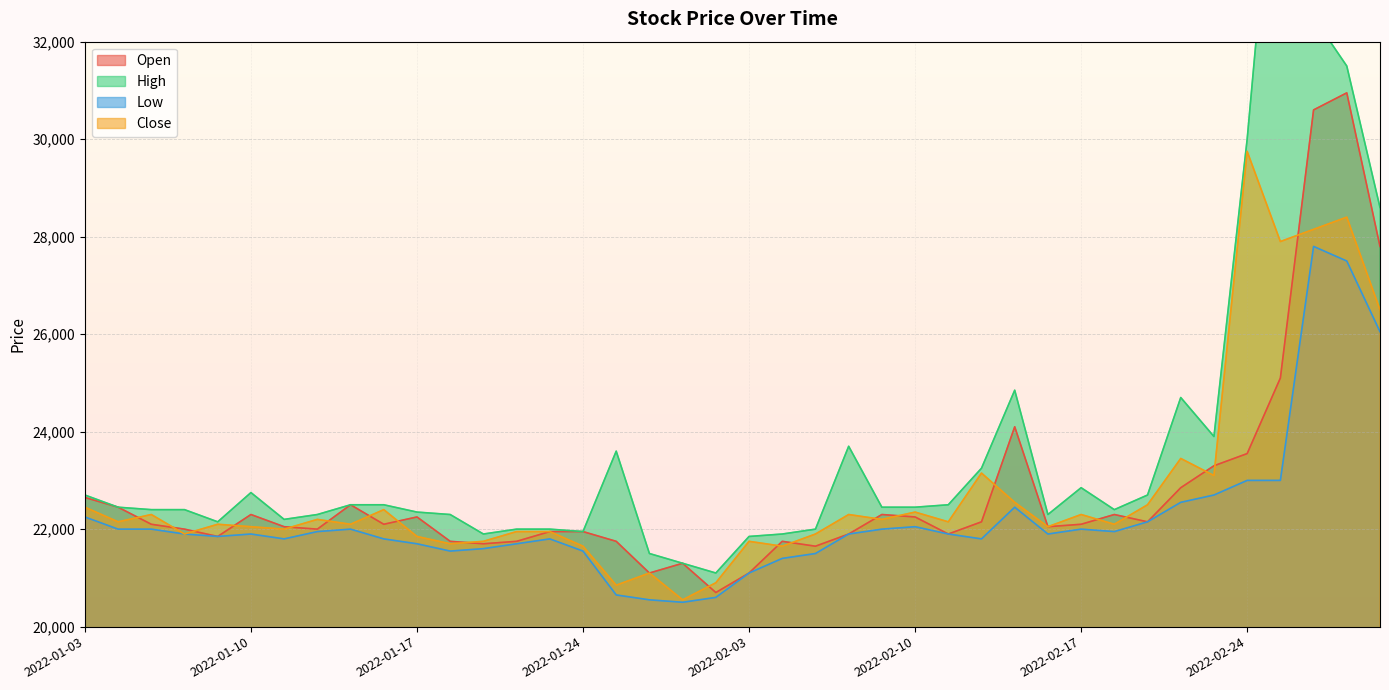

Rank the categories by Close value from lowest to highest.

2022-01-27, 2022-01-25, 2022-01-28, 2022-01-26, 2022-01-24, 2022-02-04, 2022-01-18, 2022-01-19, 2022-02-03, 2022-01-17, 2022-01-06, 2022-02-07, 2022-01-20, 2022-01-21, 2022-01-11, 2022-01-10, 2022-02-16, 2022-01-07, 2022-01-13, 2022-02-18, 2022-01-04, 2022-02-11, 2022-01-12, 2022-02-09, 2022-01-05, 2022-02-08, 2022-02-17, 2022-02-10, 2022-01-14, 2022-01-03, 2022-02-21, 2022-02-15, 2022-02-23, 2022-02-14, 2022-02-22, 2022-03-03, 2022-02-25, 2022-02-28, 2022-03-02, 2022-02-24